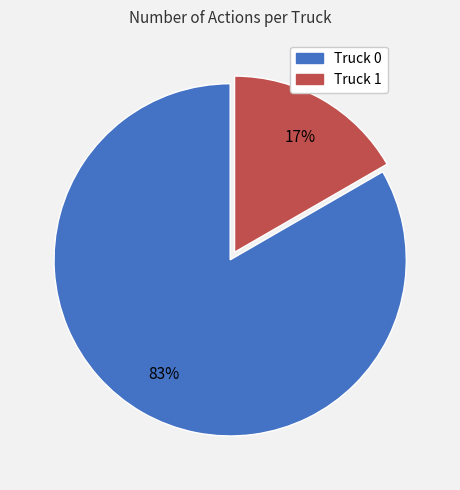

Combined, do Truck 0 and Truck 1 account for over 50%?

Yes